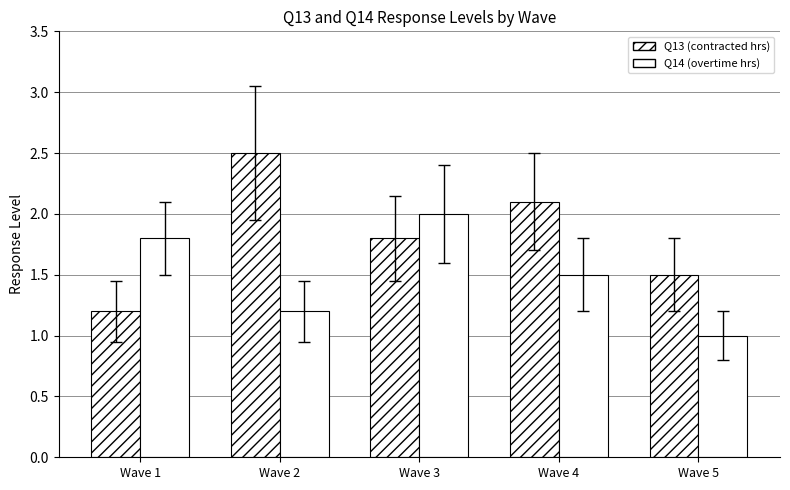

Does the chart contain stacked bars?

No